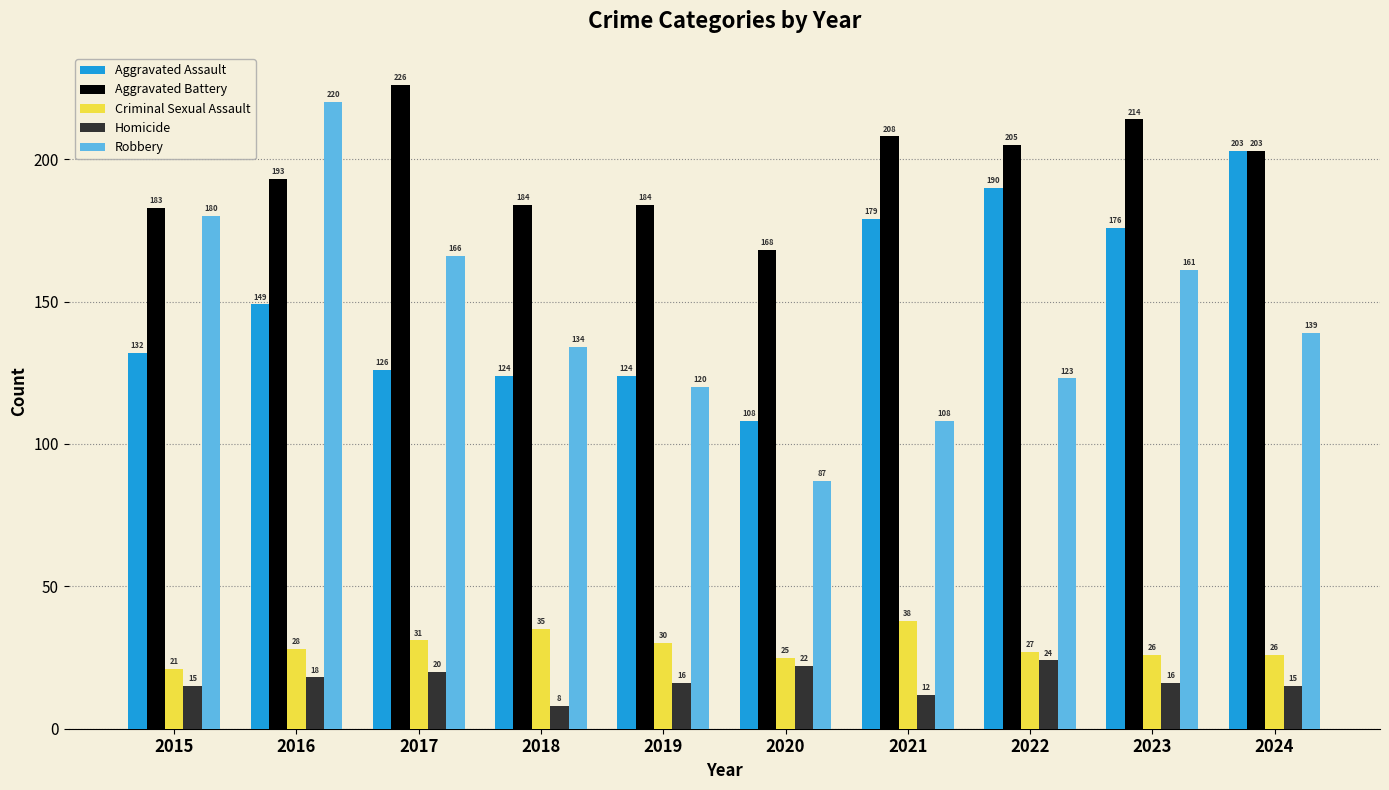

At how many categories does at least one series exceed 222?

1